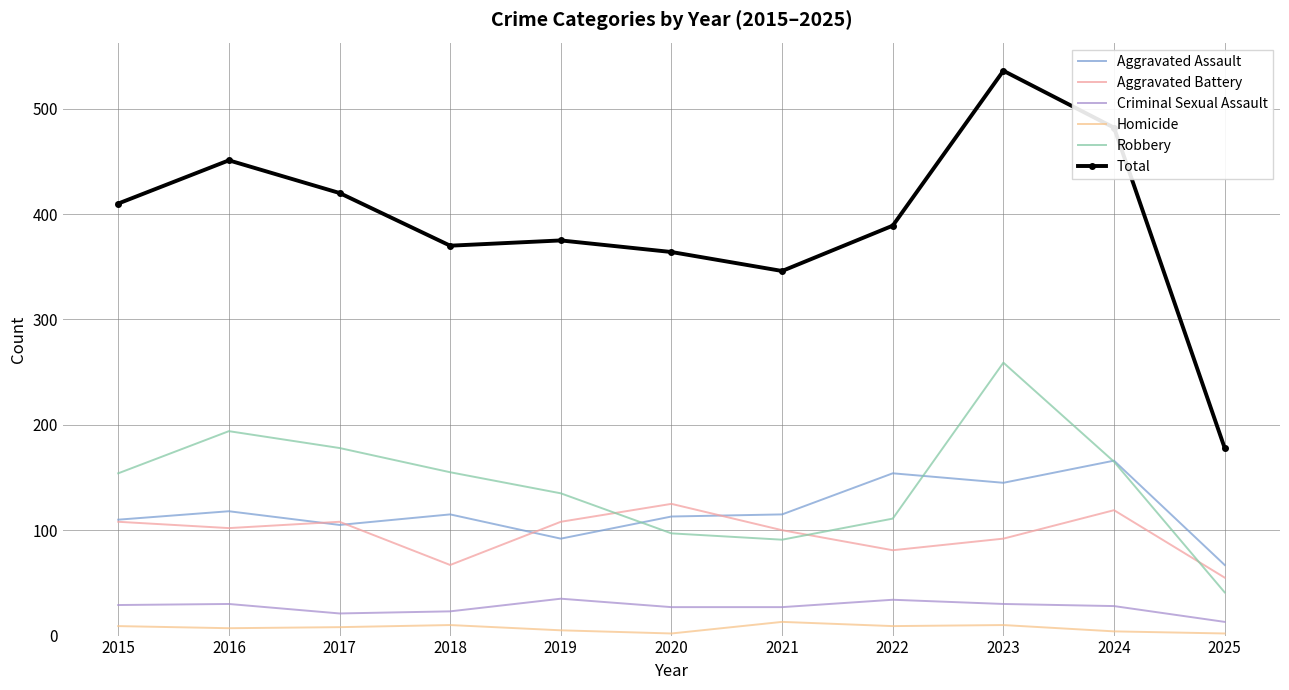

Rank the series by their maximum value, from lowest to highest.

Homicide, Criminal Sexual Assault, Aggravated Battery, Aggravated Assault, Robbery, Total